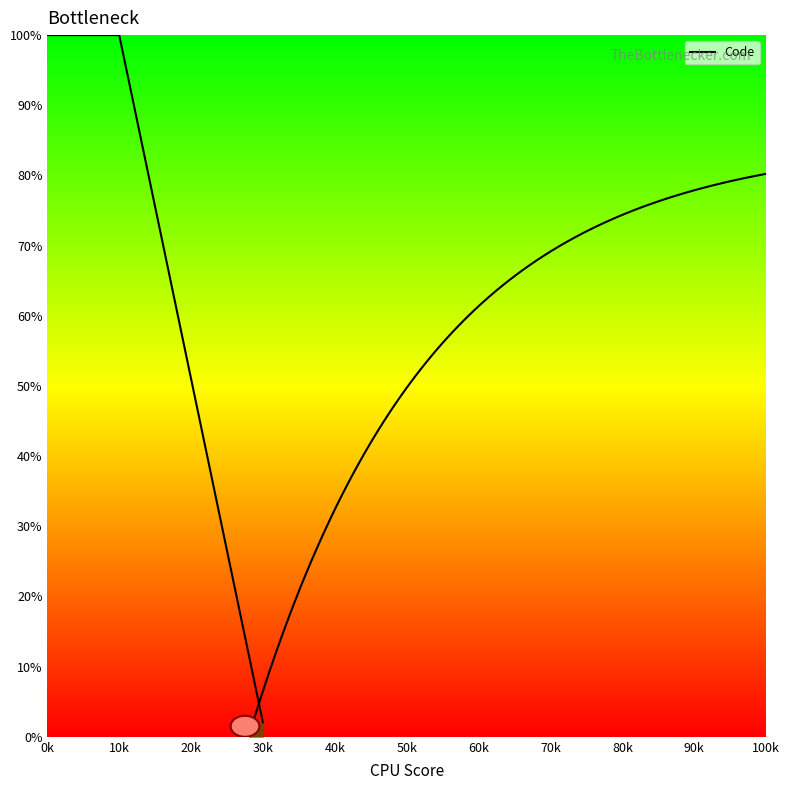

What is the label of the 3rd point from the left?

30k